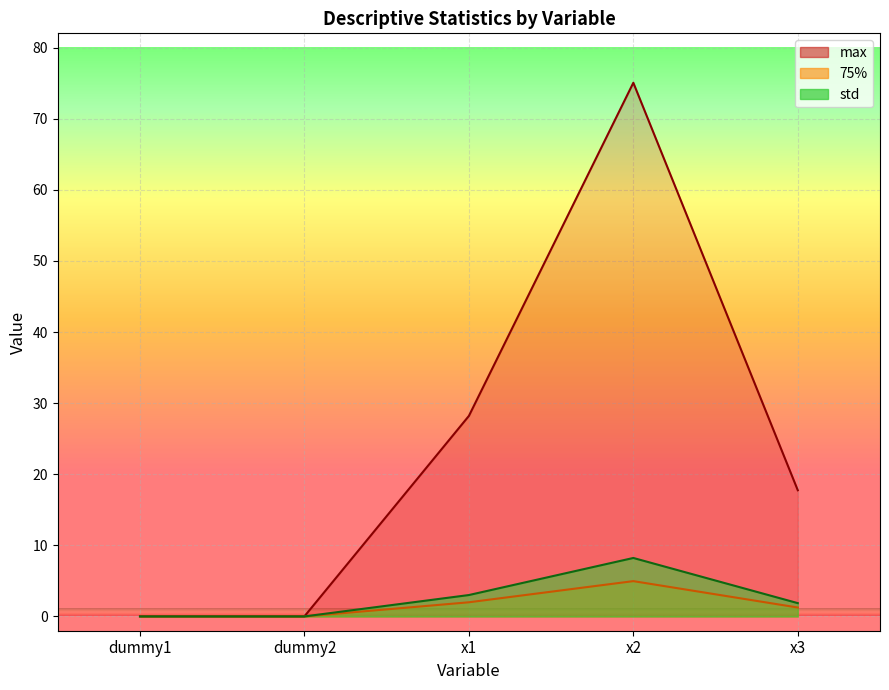

How many data points in std are less than 1?

2